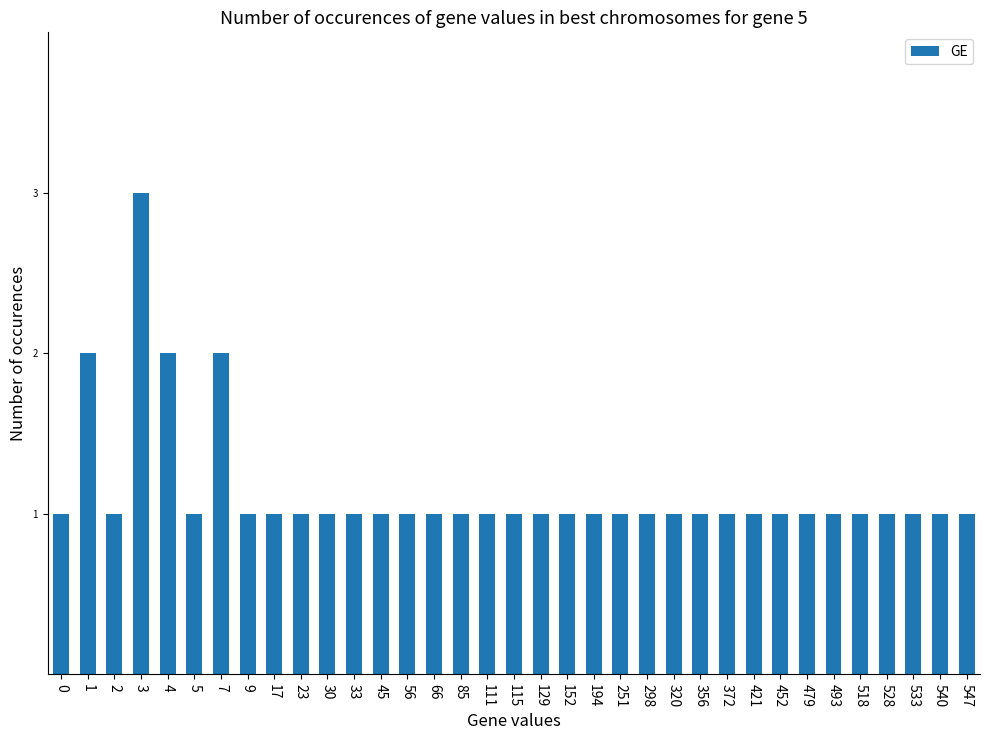

Reading right to left, transcribe all the data shown in this chart.

547=1	540=1	533=1	528=1	518=1	493=1	479=1	452=1	421=1	372=1	356=1	320=1	298=1	251=1	194=1	152=1	129=1	115=1	111=1	85=1	66=1	56=1	45=1	33=1	30=1	23=1	17=1	9=1	7=2	5=1	4=2	3=3	2=1	1=2	0=1